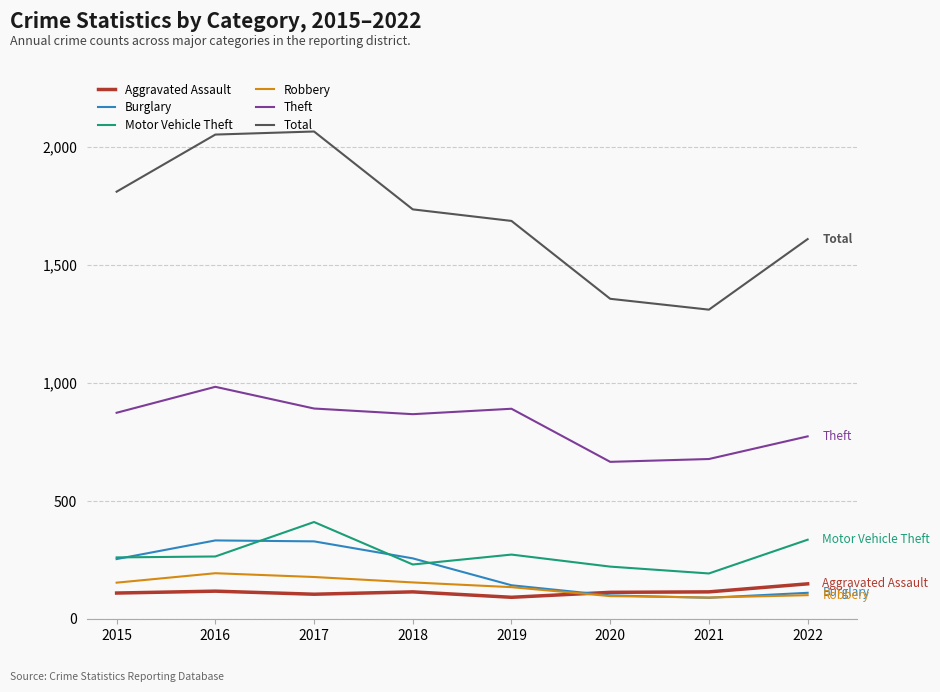

Which series has the largest range (max minus min)?

Total